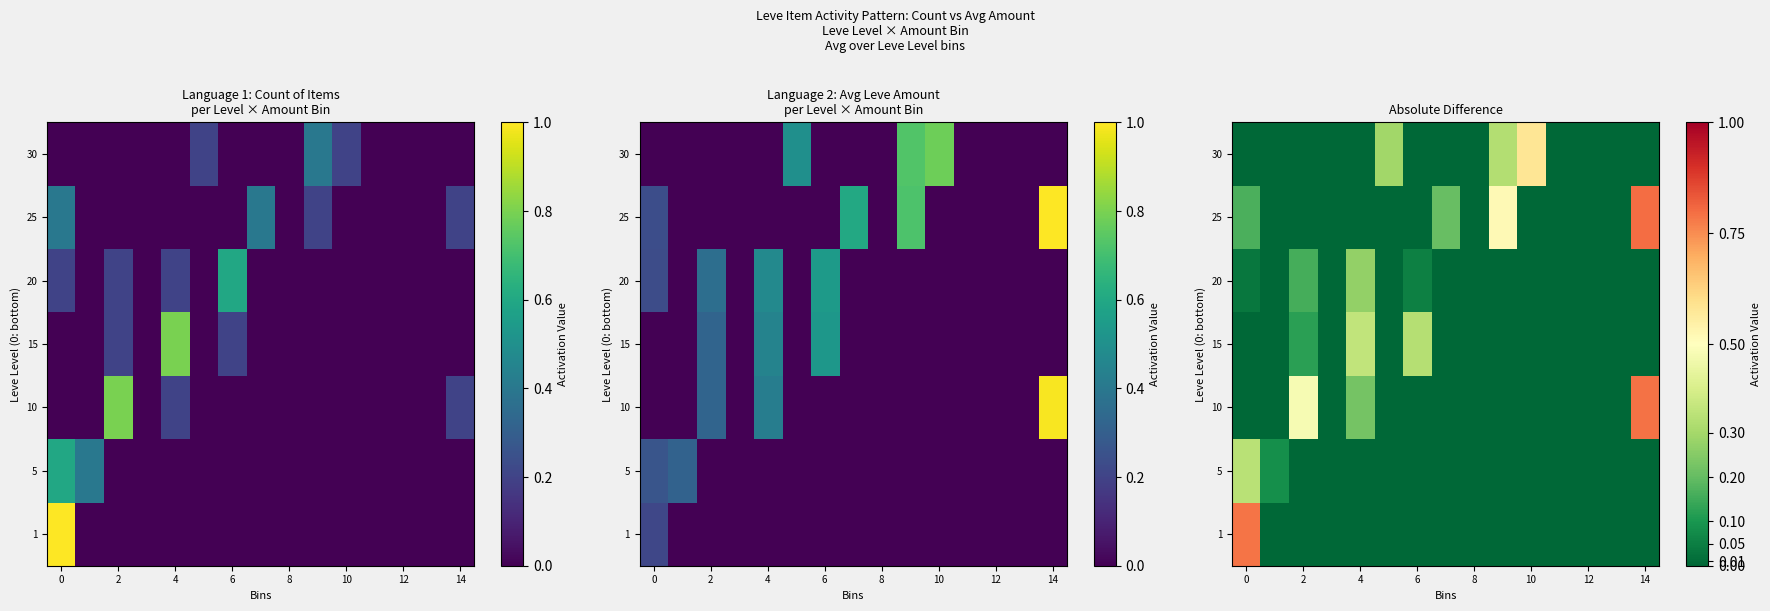

Which series changed the most between 12 and 14?

row_5